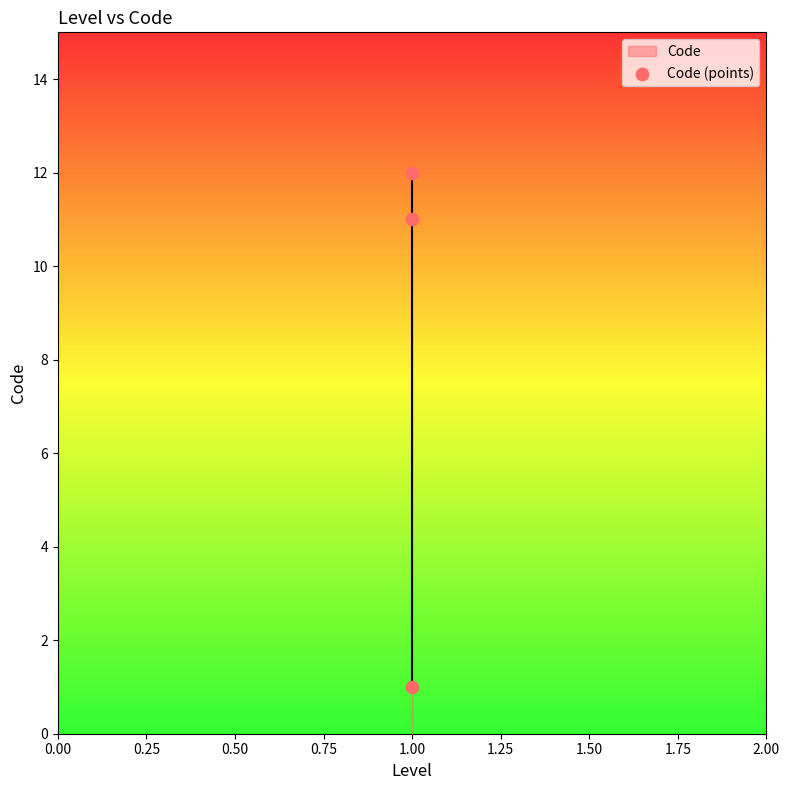

What is the average Y value?

8